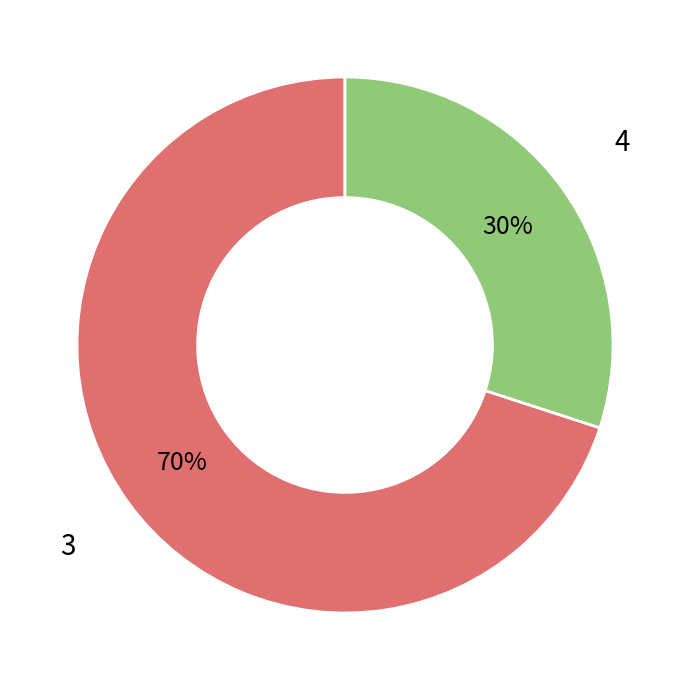

To the nearest percent, what is the average slice percentage?

50%